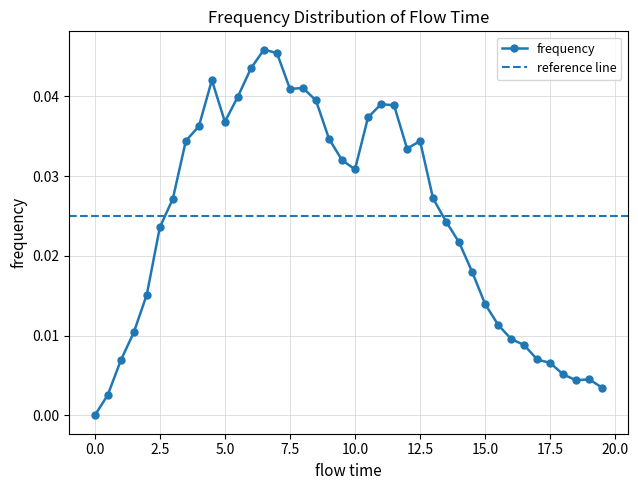

Rank the categories by value from highest to lowest.

6.5, 7.0, 6.0, 4.5, 8.0, 7.5, 5.5, 8.5, 11.0, 11.5, 10.5, 5.0, 4.0, 9.0, 3.5, 12.5, 12.0, 9.5, 10.0, 13.0, 3.0, 13.5, 2.5, 14.0, 14.5, 2.0, 15.0, 15.5, 1.5, 16.0, 16.5, 17.0, 1.0, 17.5, 18.0, 19.0, 18.5, 19.5, 0.5, 0.0